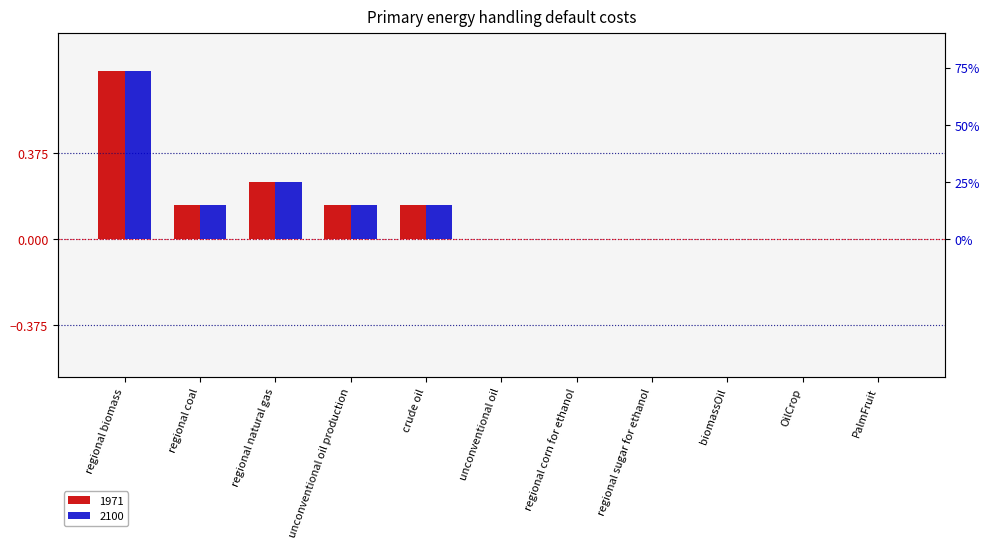

Are the bars horizontal?

No